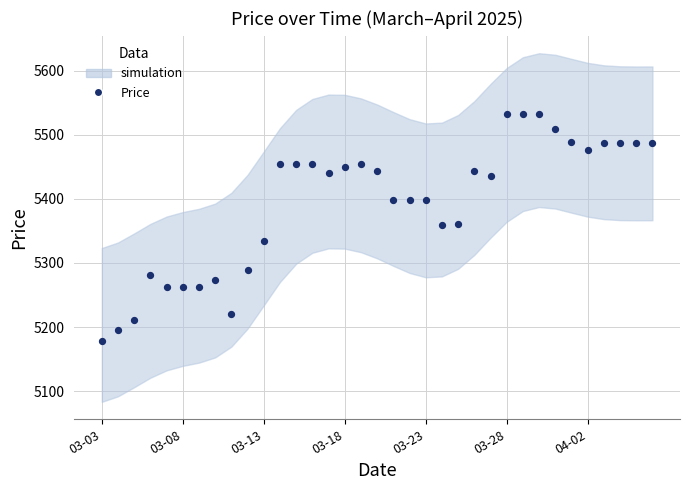

What is the range of Y values (max minus min)?

354